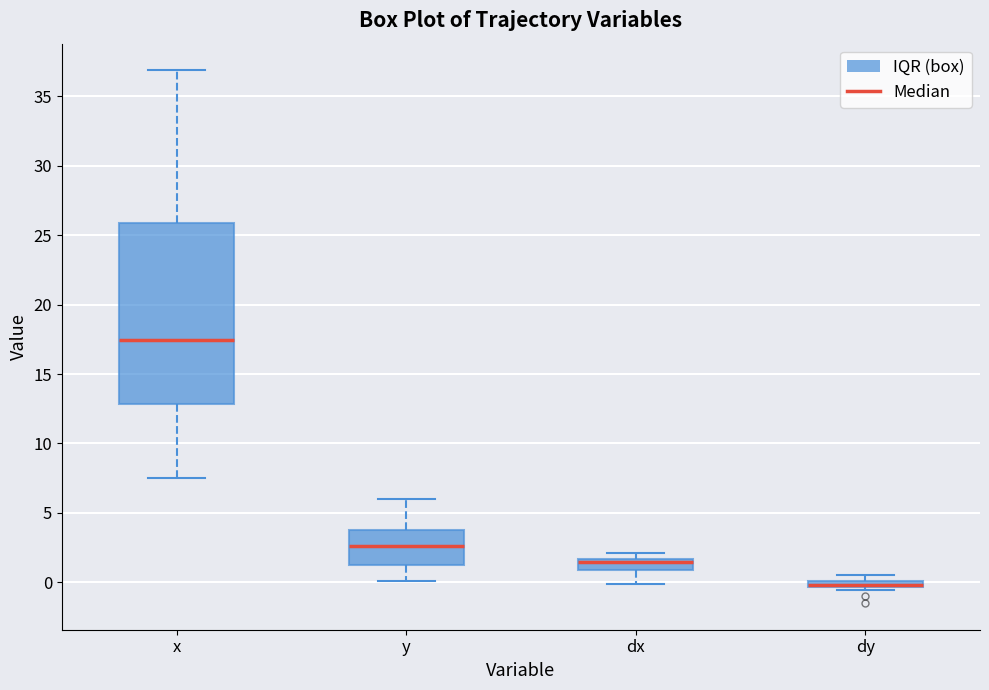

Comparing the boxes themselves (not the whiskers), which one is the tallest?

x